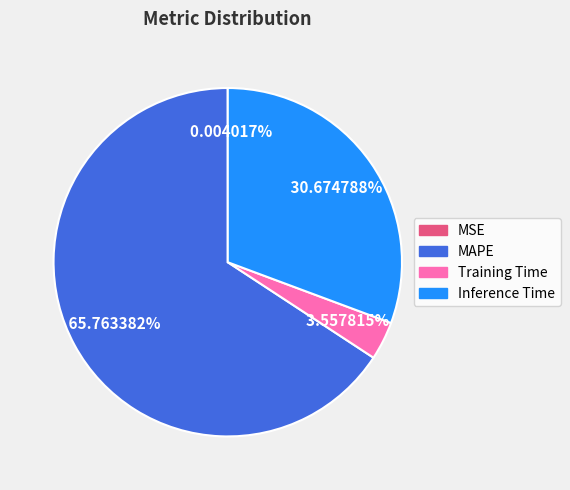

Which category accounts for the majority?

MAPE